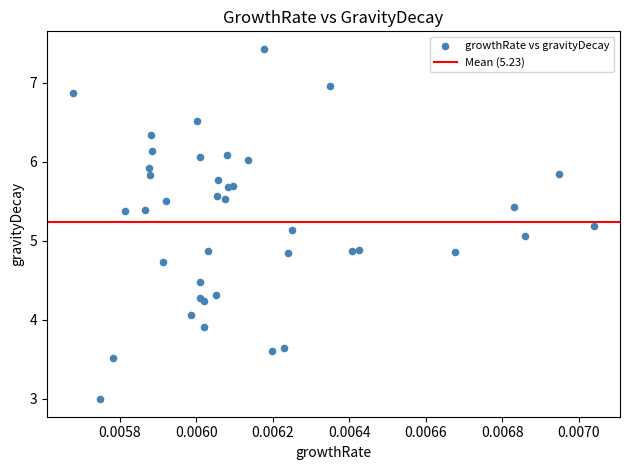

What Y value in the scatter plot is closest to 5?

5.1